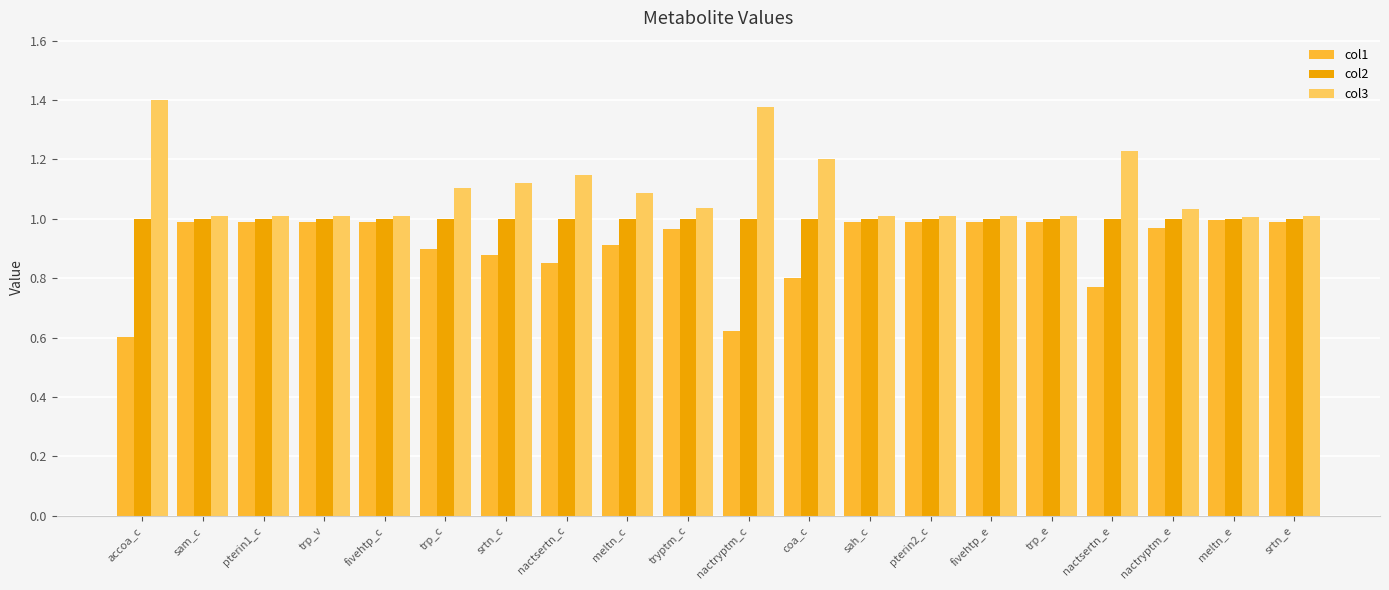

What position from the right is srtn_c?

14